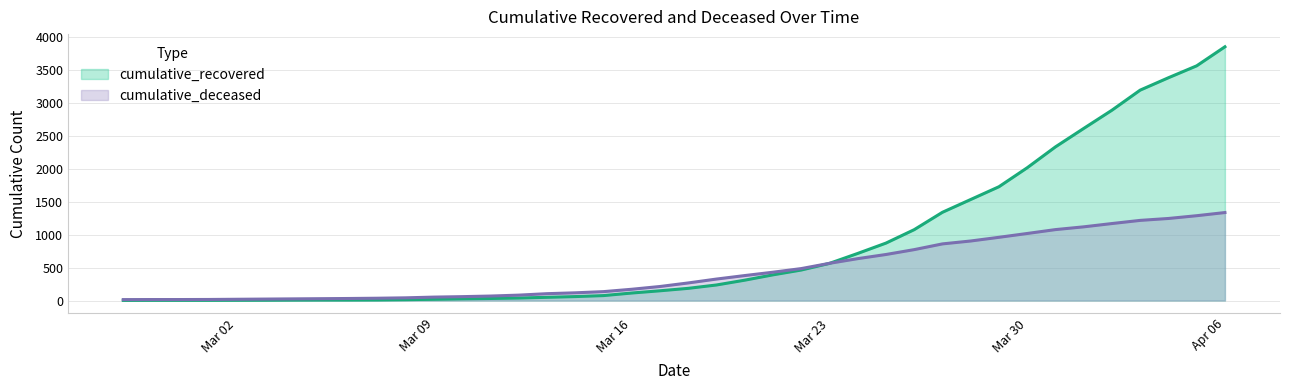

Which series changed the most between 2020-03-19 and 2020-03-24?

cumulative_recovered